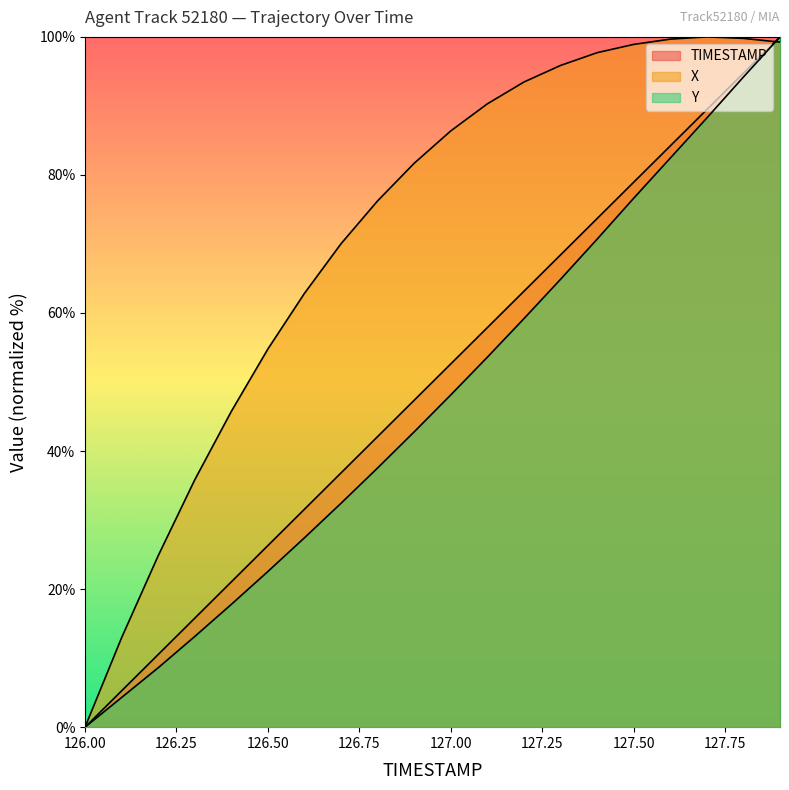

What is the spread (max minus min) of values at 127.5?

22.3